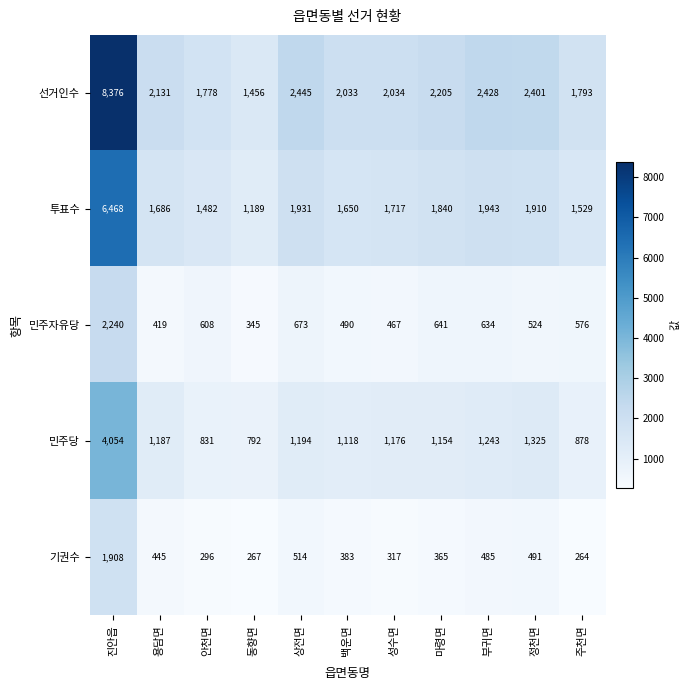

Where does the 기권수 series first go above 383?

진안읍